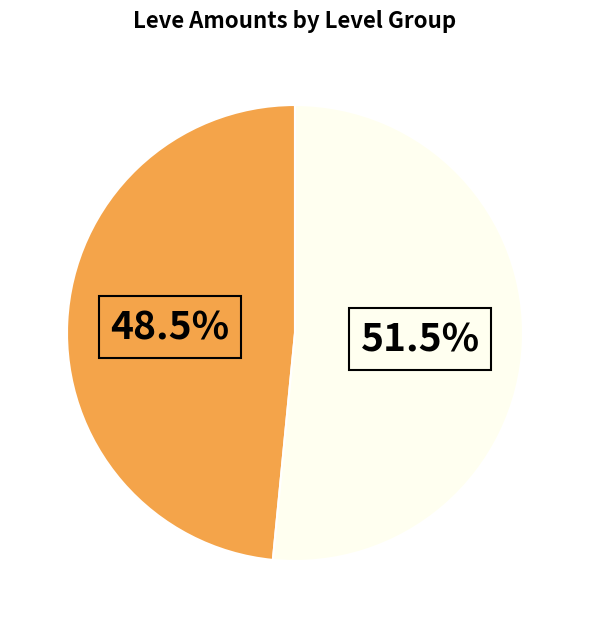

Is there any slice that represents more than half of the pie?

Yes